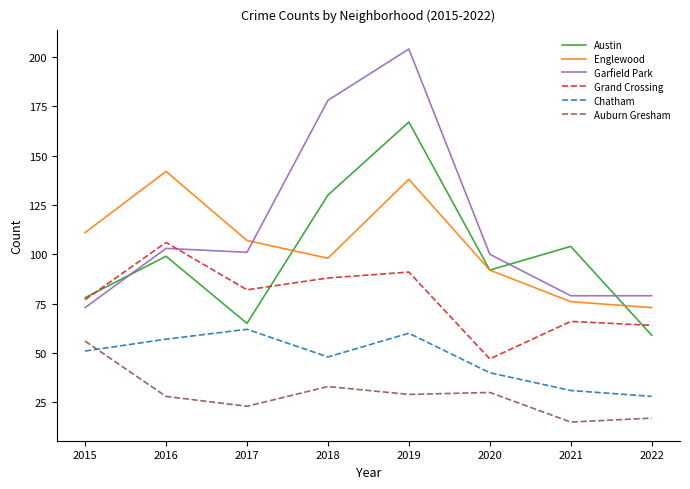

In Grand Crossing, how many points are higher than both neighbors (excluding endpoints)?

3